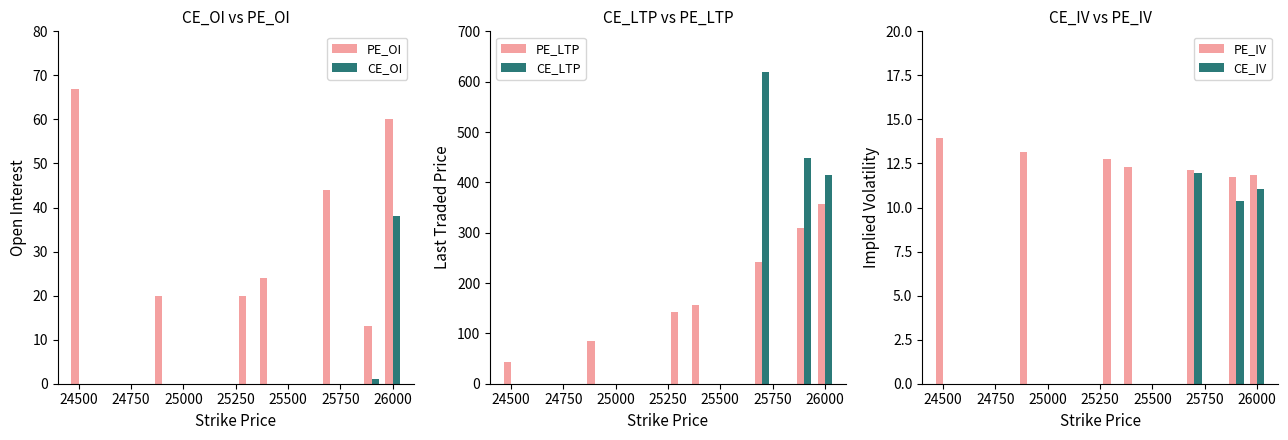

True or false: CE_OI has a value of 0 at 24500.

True